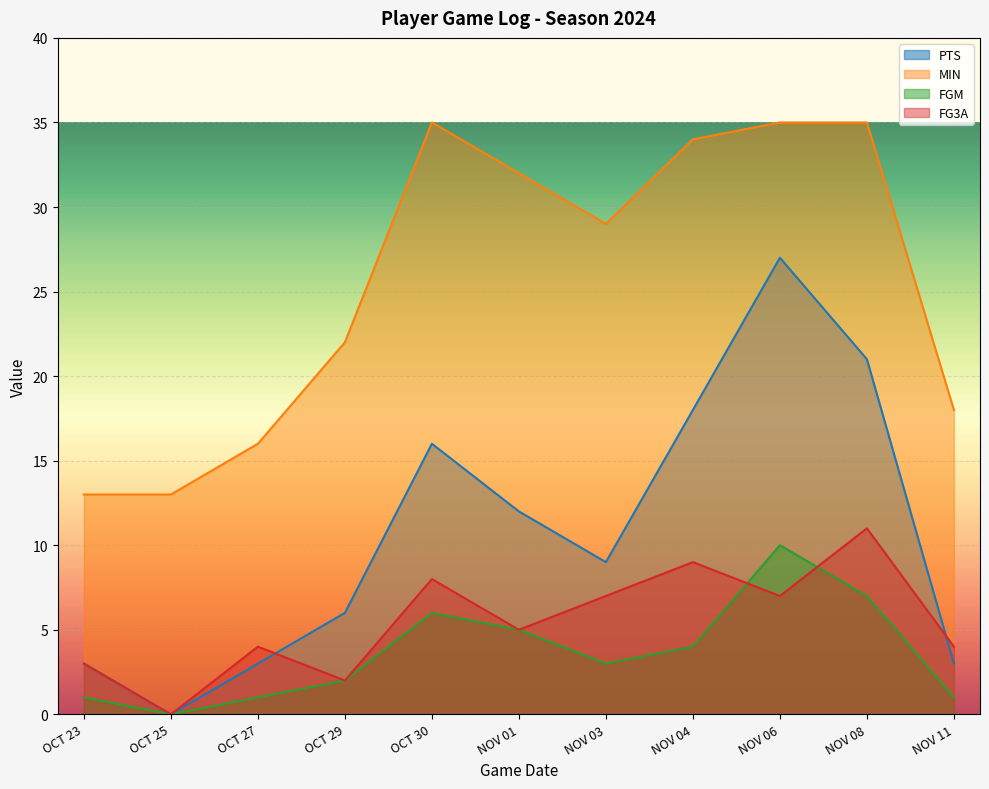

At which label does MIN first exceed 29?

OCT 30